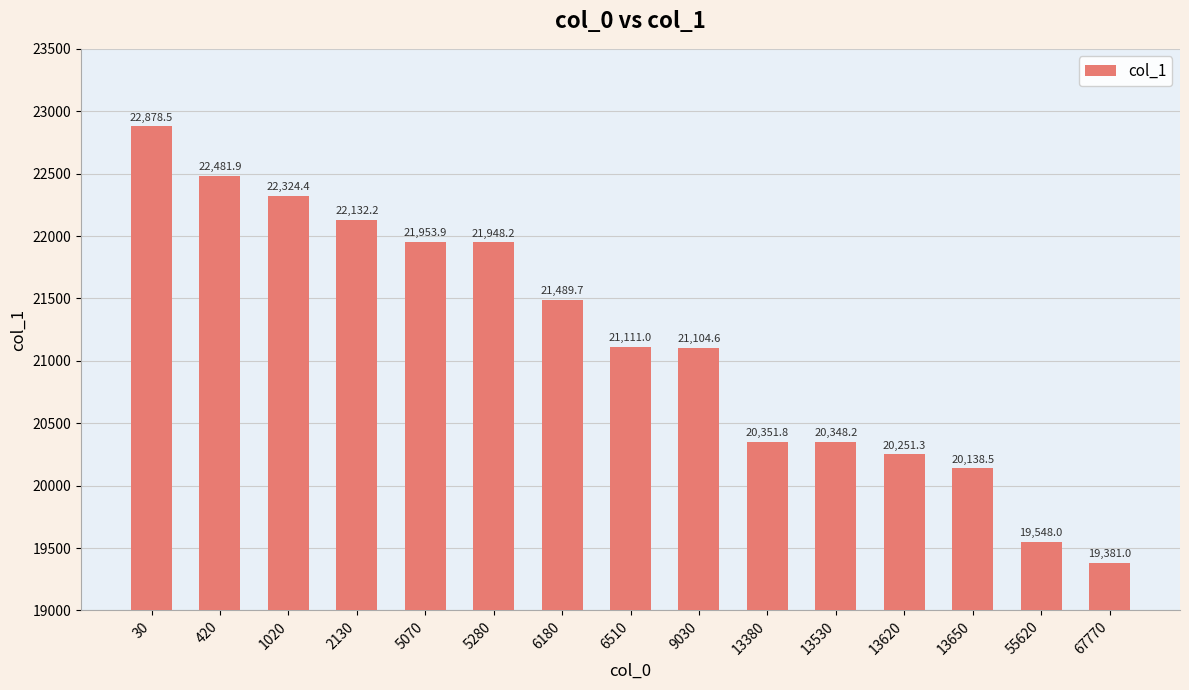

Count the number of data series in this chart.

1